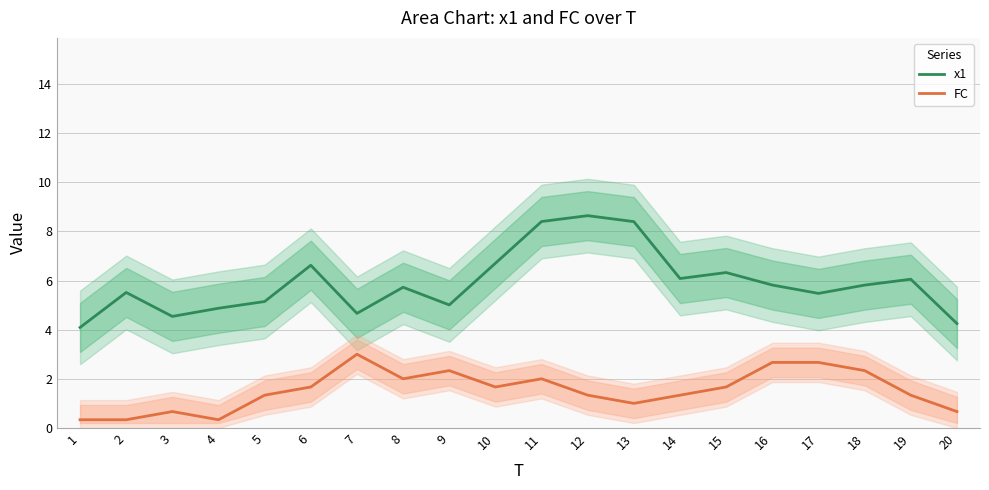

Which category has the highest value across all series?

12